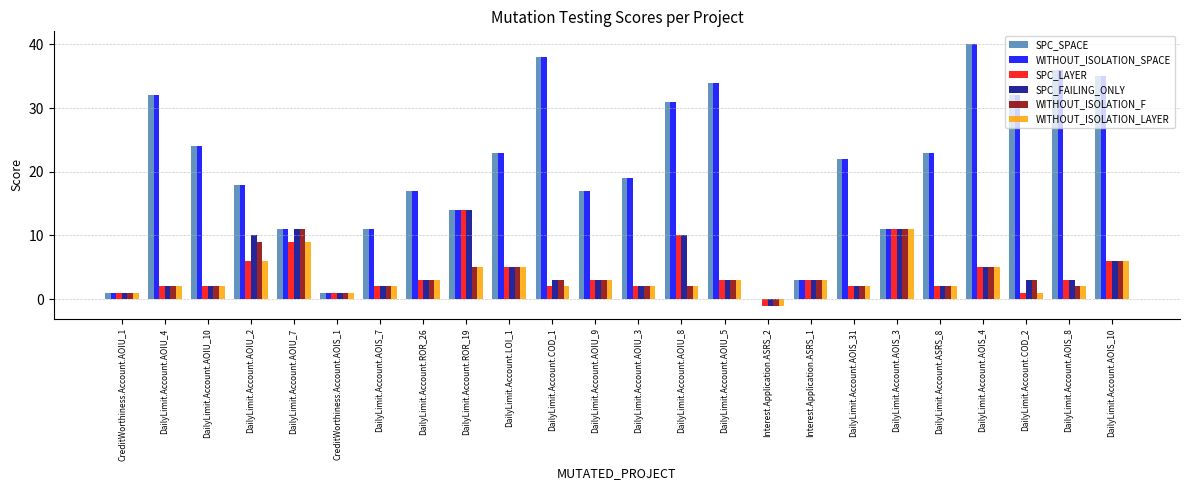

At which label is WITHOUT_ISOLATION_SPACE closest to 20?

DailyLimit.Account.AOIU_3